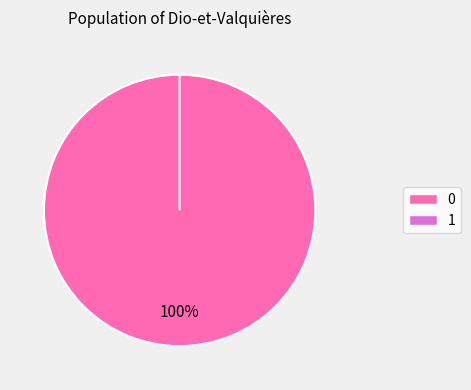

To the nearest percent, what is the difference between the 1 and 0 slice percentages?

100%